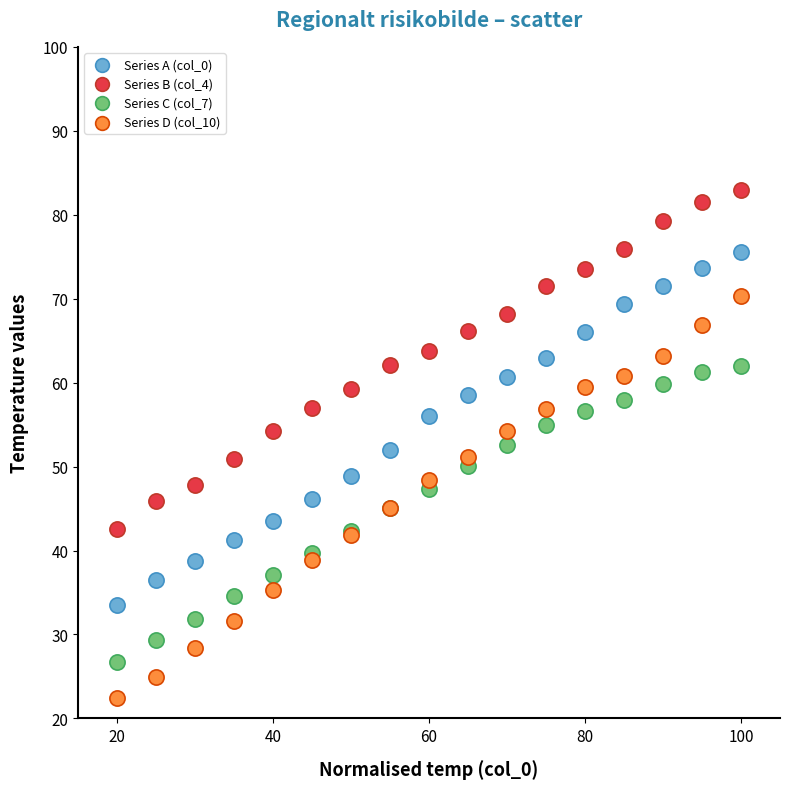

What are all the series names shown in the legend?

Series A (col_0), Series B (col_4), Series C (col_7), Series D (col_10)